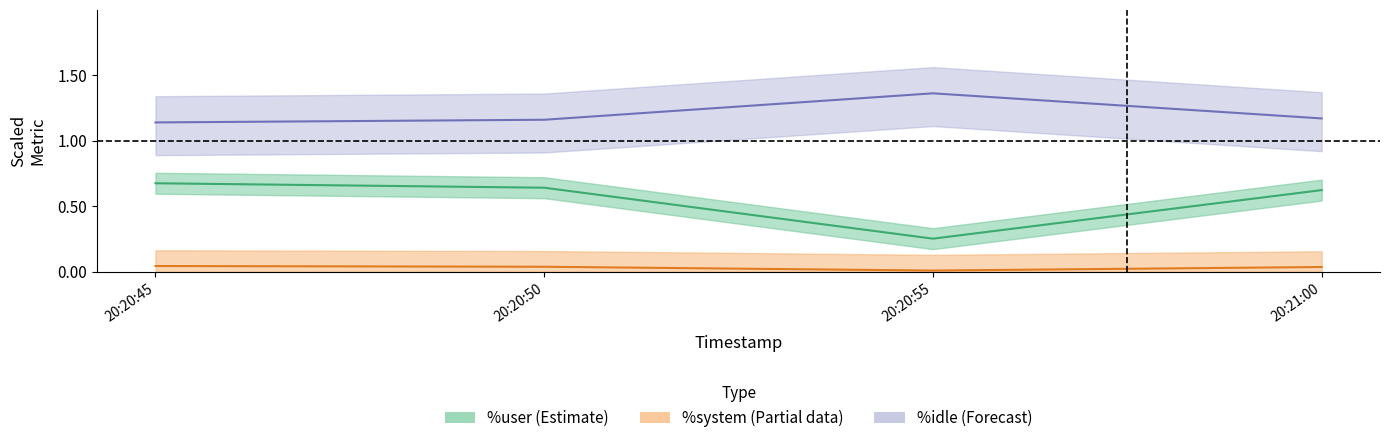

In %system, how many points are lower than both neighbors (excluding endpoints)?

1